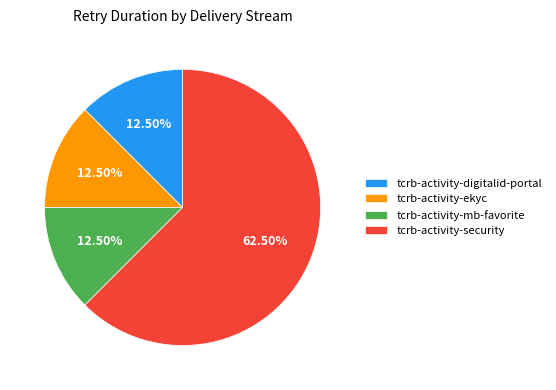

Which category has the biggest portion of the pie?

tcrb-activity-security